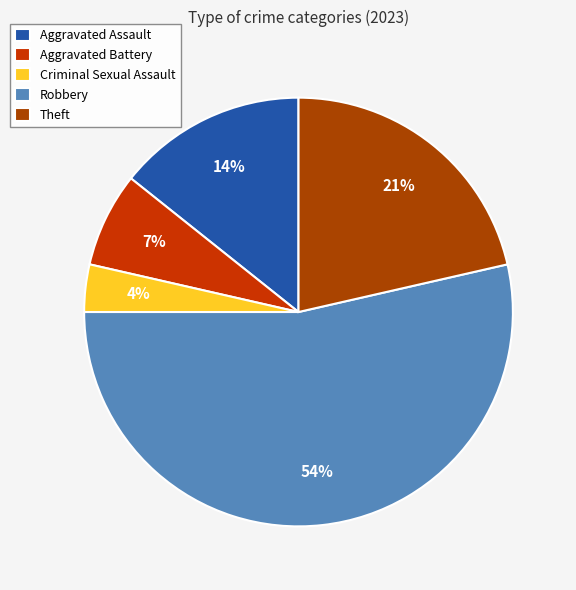

Count the number of slices in the pie.

5